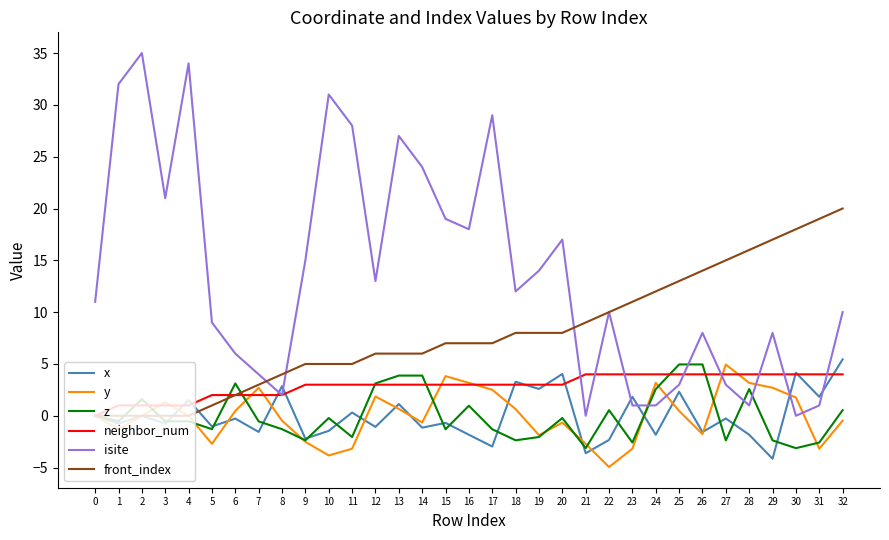

What is the sum of all front_index values?

262.0